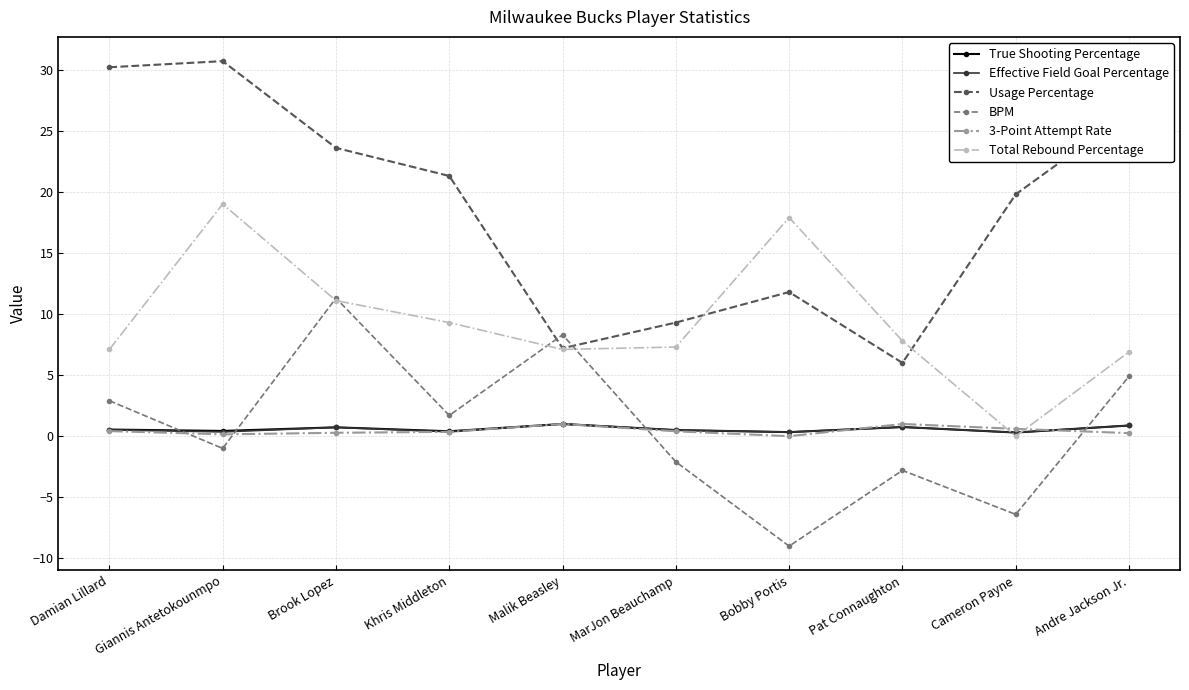

True or false: Usage Percentage has a value of 30.2 at Damian Lillard.

True